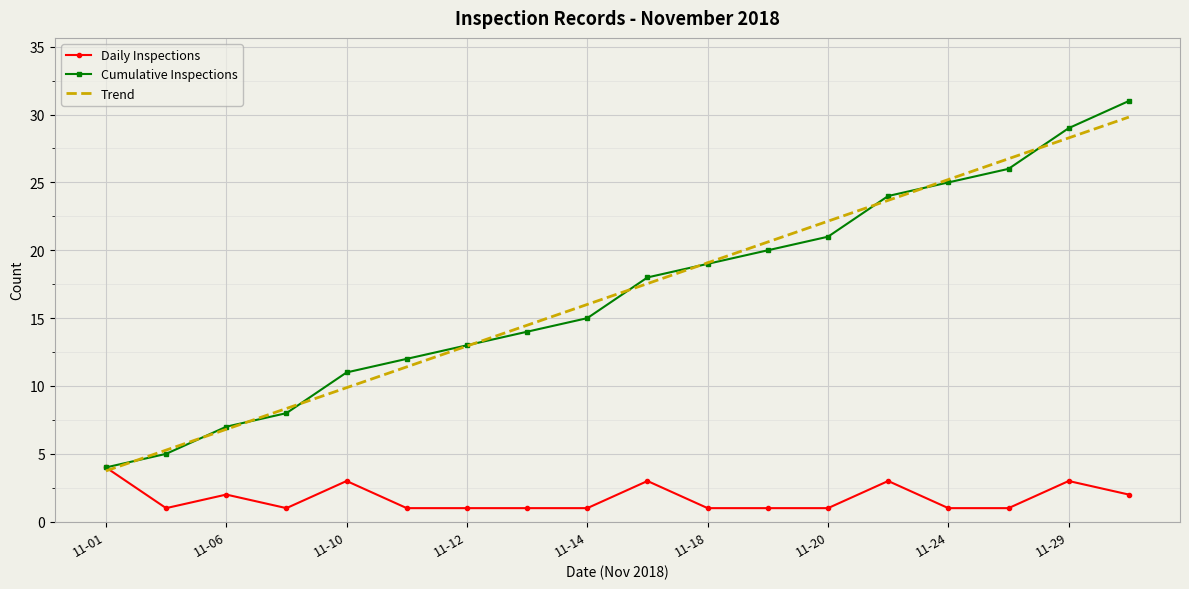

What is the highest value of the Trend series?

29.8